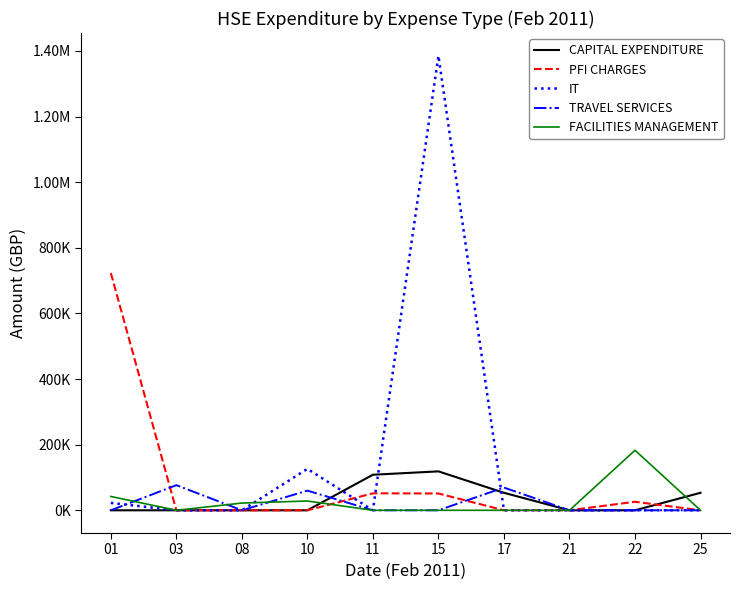

What are all the series names shown in the legend?

CAPITAL EXPENDITURE, PFI CHARGES, IT, TRAVEL SERVICES, FACILITIES MANAGEMENT